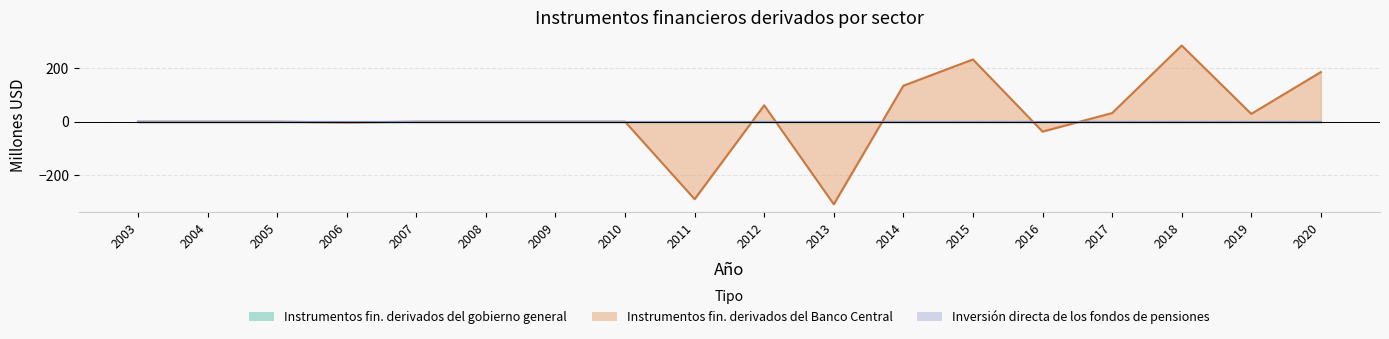

At 2019, list the series in order from smallest to largest.

Instrumentos financieros derivados del gobierno general, Inversión directa de los fondos de pensiones, Instrumentos financieros derivados del Banco Central